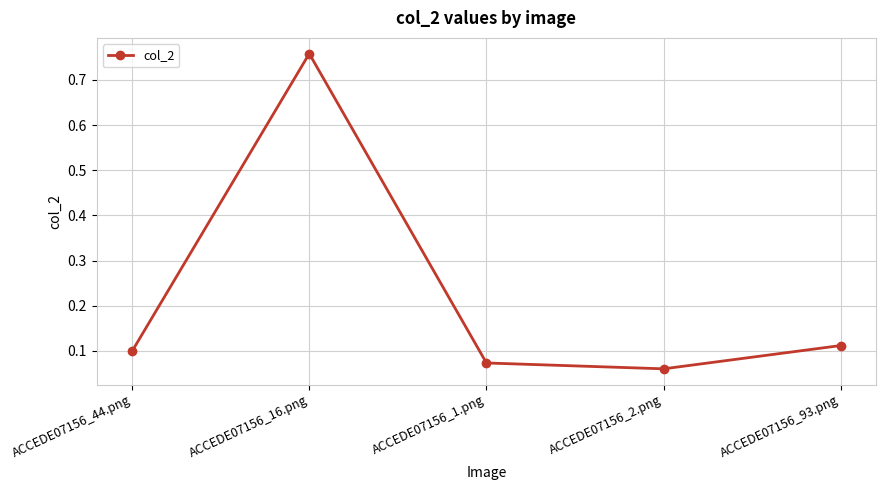

Between ACCEDE07156_1.png and ACCEDE07156_2.png, which is larger?

ACCEDE07156_1.png